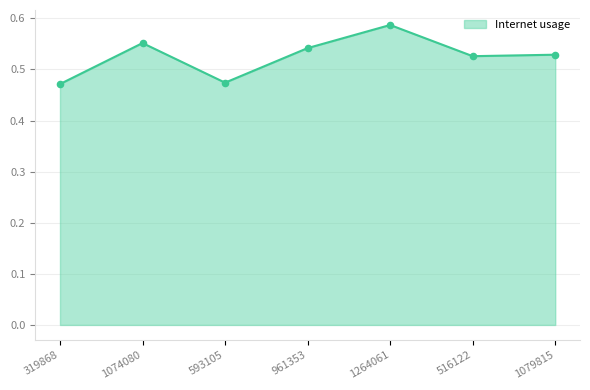

Which has a higher value, 1074080 or 1079815?

1074080